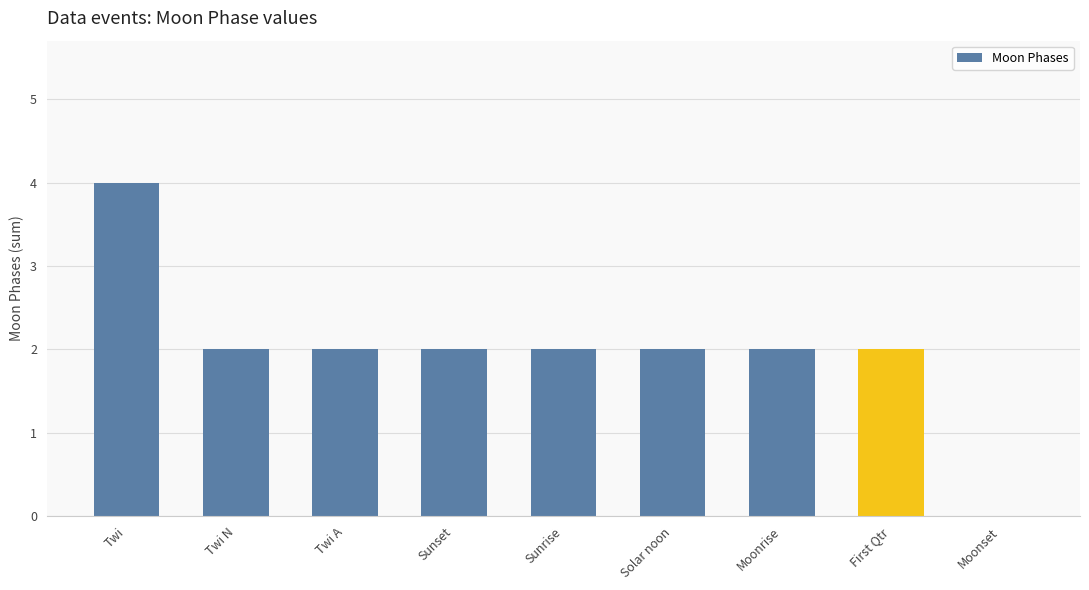

What is the sum of the values at Moonrise and Solar noon?

4